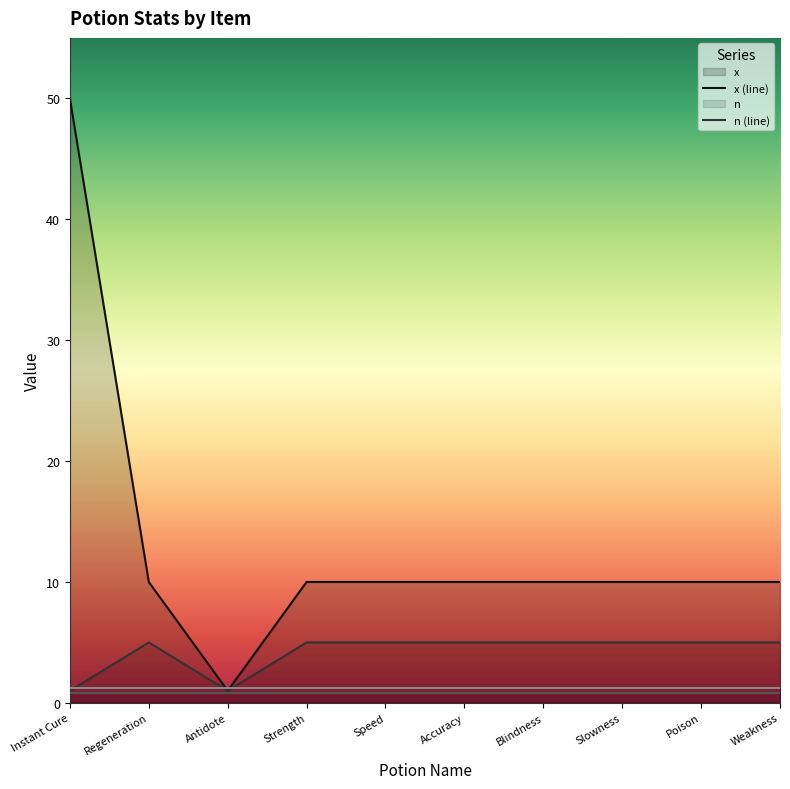

What value does the n series have at Speed?

5